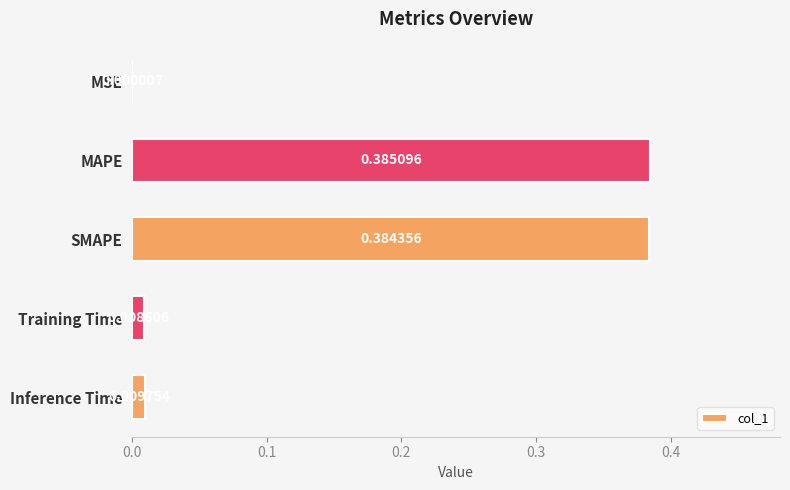

At which label is the value closest to 0?

MSE